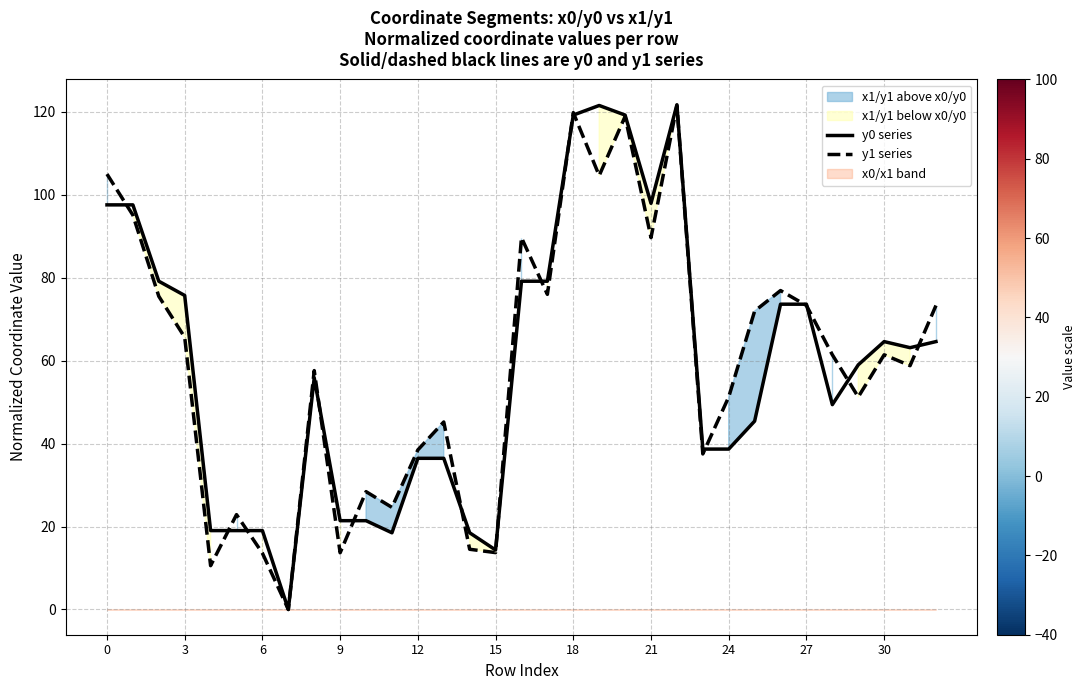

What is the average value of the y0 series series?

58.7